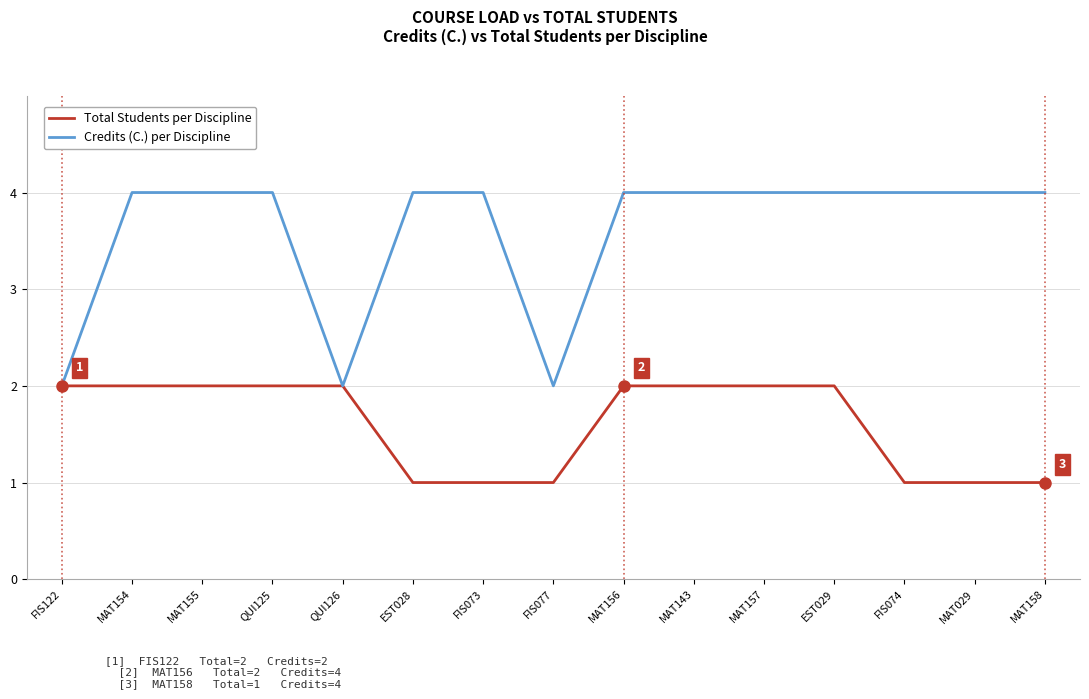

What is the difference between the highest and lowest values at MAT158?

3